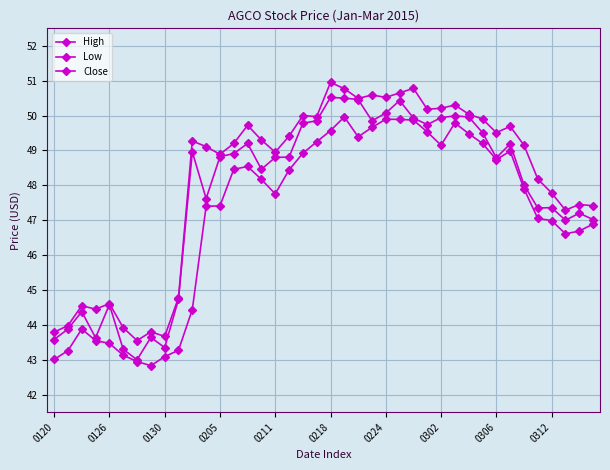

Does the chart have visible grid lines?

Yes